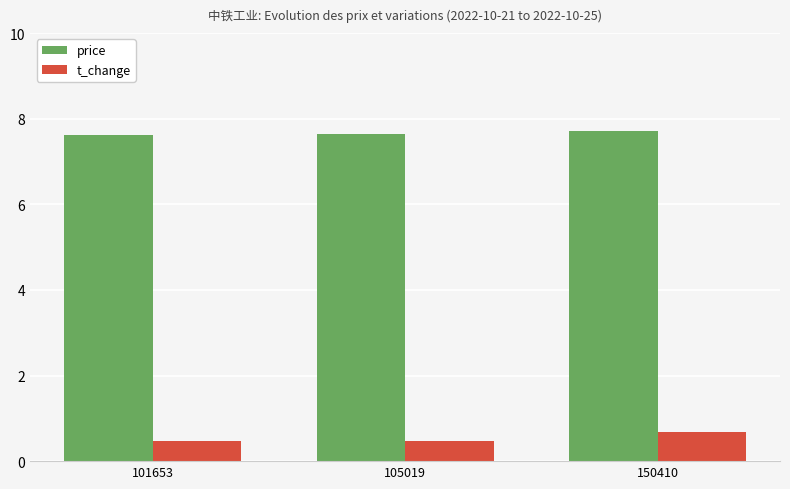

What is the value of the t_change bar at the 3rd from the left?

0.7